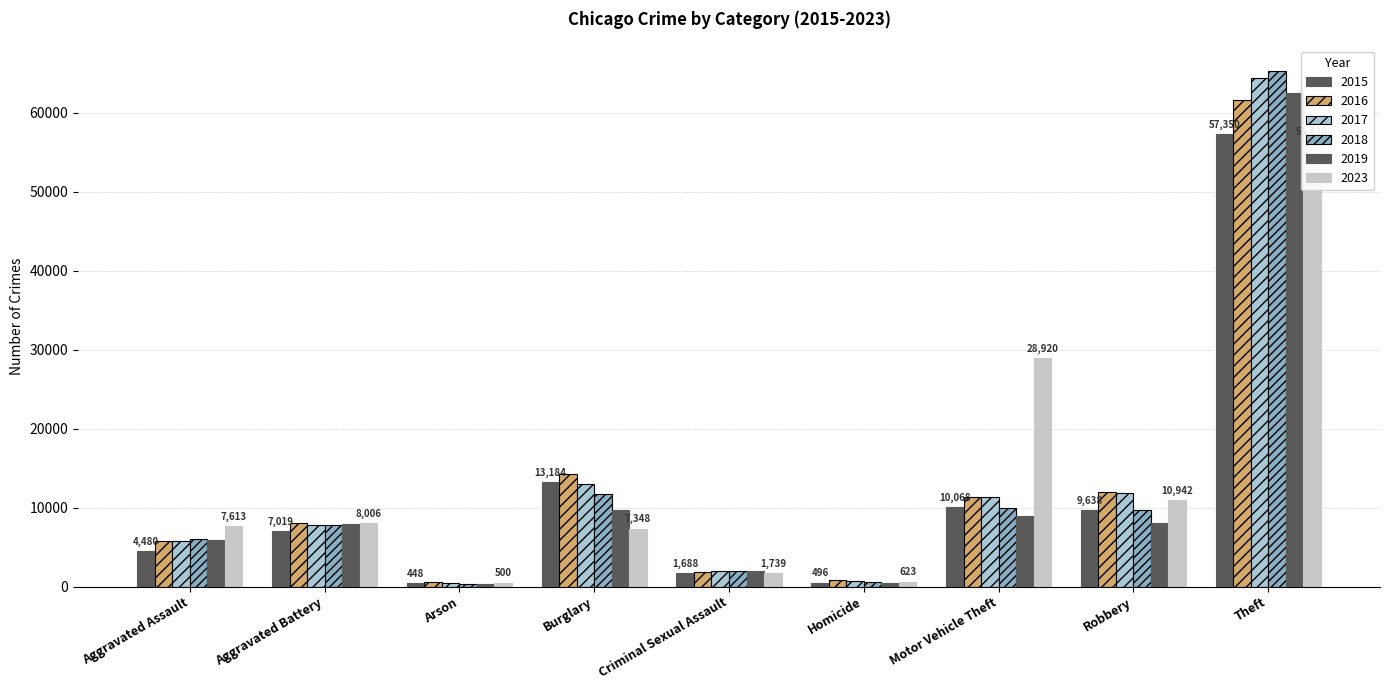

What is the value of the 2023 bar at the 6th from the left?

623